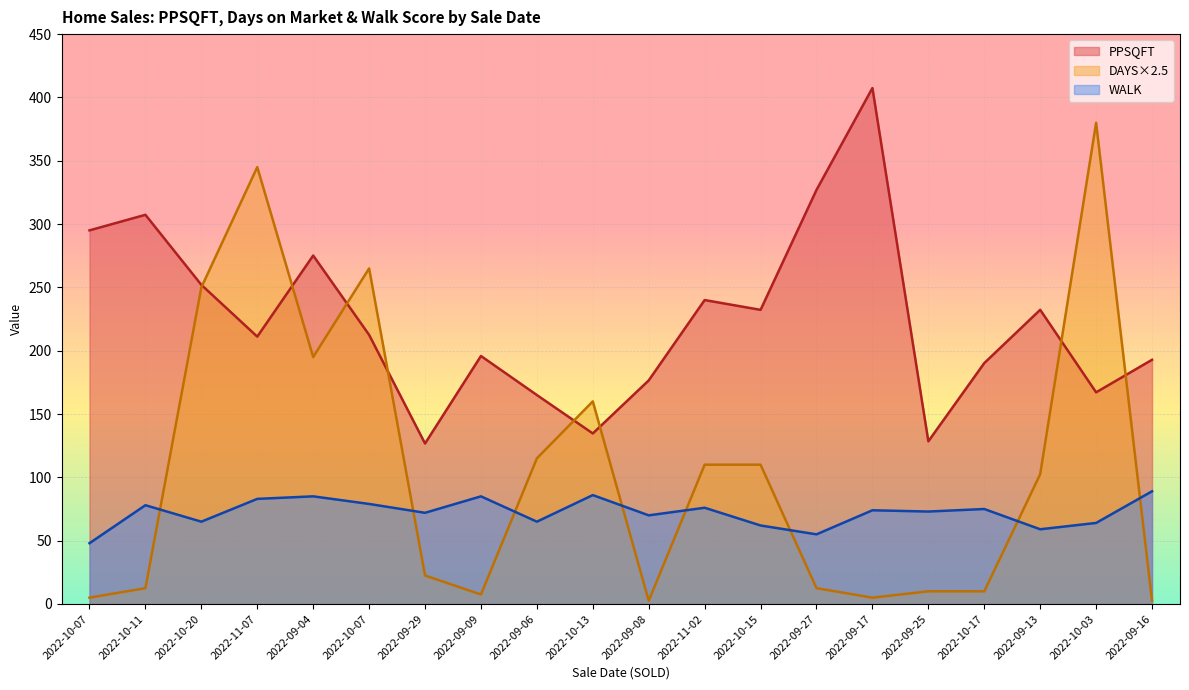

Rank the categories by PPSQFT value from highest to lowest.

2022-09-17, 2022-09-27, 2022-10-11, 2022-10-07, 2022-09-04, 2022-10-20, 2022-11-02, 2022-09-13, 2022-10-15, 2022-10-07, 2022-11-07, 2022-09-09, 2022-09-16, 2022-10-17, 2022-09-08, 2022-10-03, 2022-09-06, 2022-10-13, 2022-09-25, 2022-09-29